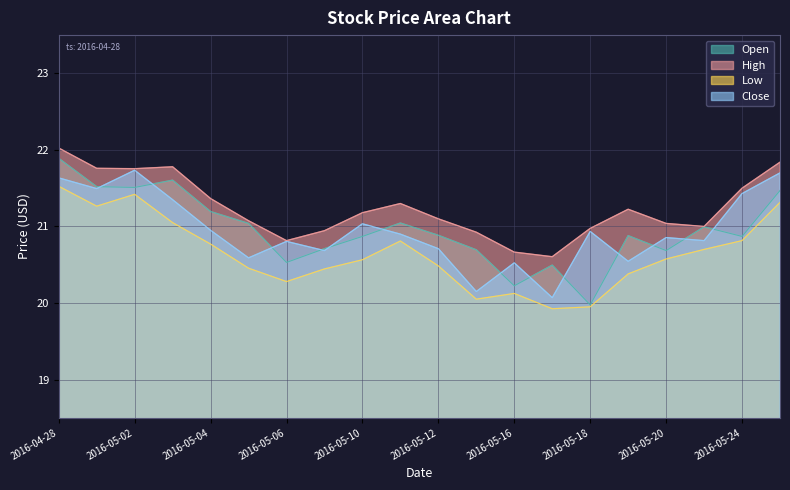

The value of High at 2016-05-03 is 35.7. True or false?

False